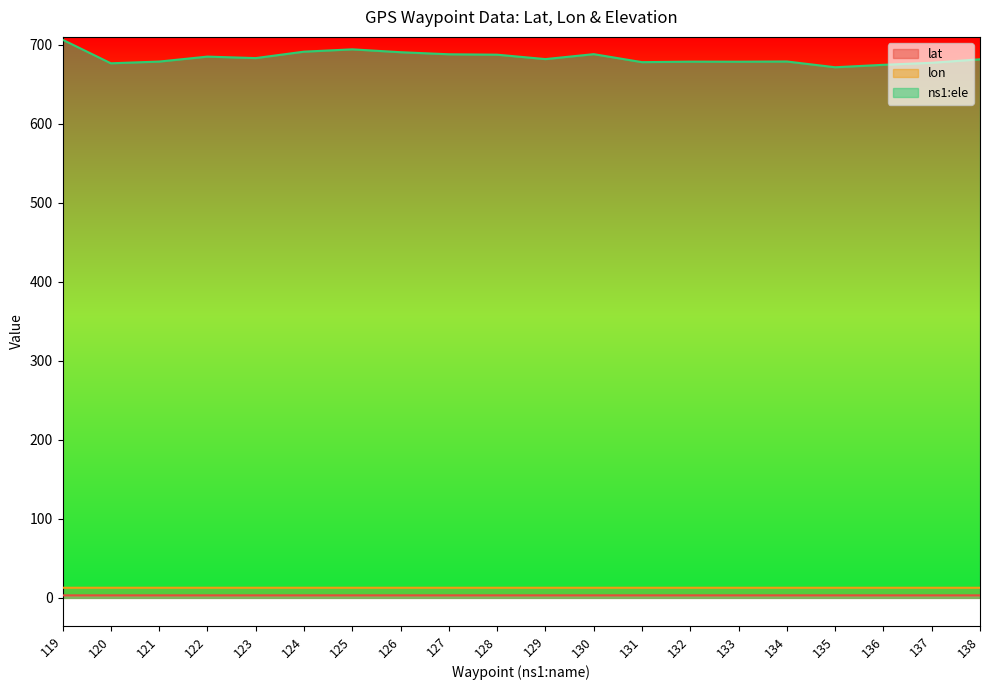

Reading left to right, what are all the values shown in this chart?

lat: 119=3.2	120=3.2	121=3.2	122=3.2	123=3.2	124=3.2	125=3.2	126=3.2	127=3.2	128=3.2	129=3.2	130=3.2	131=3.2	132=3.2	133=3.2	134=3.2	135=3.2	136=3.2	137=3.2	138=3.2
lon: 119=12.8	120=12.8	121=12.8	122=12.8	123=12.8	124=12.8	125=12.8	126=12.8	127=12.8	128=12.8	129=12.8	130=12.8	131=12.8	132=12.8	133=12.8	134=12.8	135=12.8	136=12.8	137=12.8	138=12.8
ns1:ele: 119=706.3	120=676.4	121=678.6	122=684.8	123=683.0	124=691.1	125=694.0	126=690.4	127=687.8	128=687.3	129=681.7	130=687.9	131=677.8	132=678.5	133=678.4	134=678.7	135=671.4	136=674.5	137=677.0	138=681.4